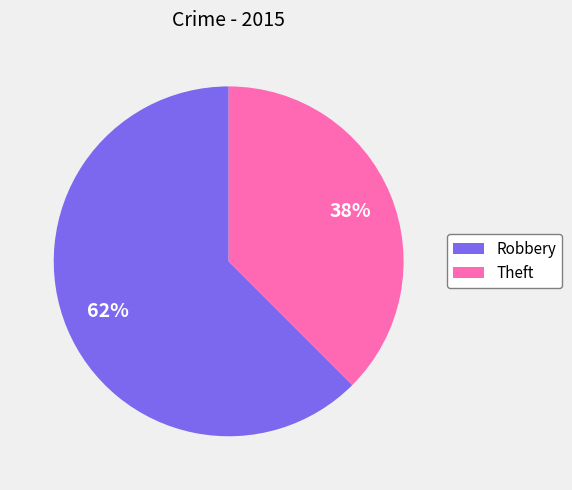

How many segments does this pie chart have?

2